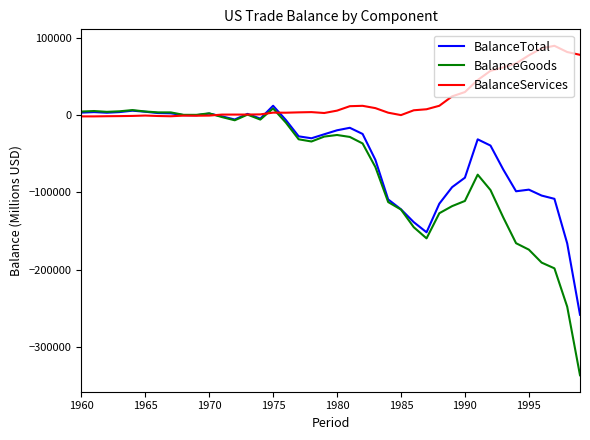

Rank the series by their average value, from lowest to highest.

BalanceGoods, BalanceTotal, BalanceServices